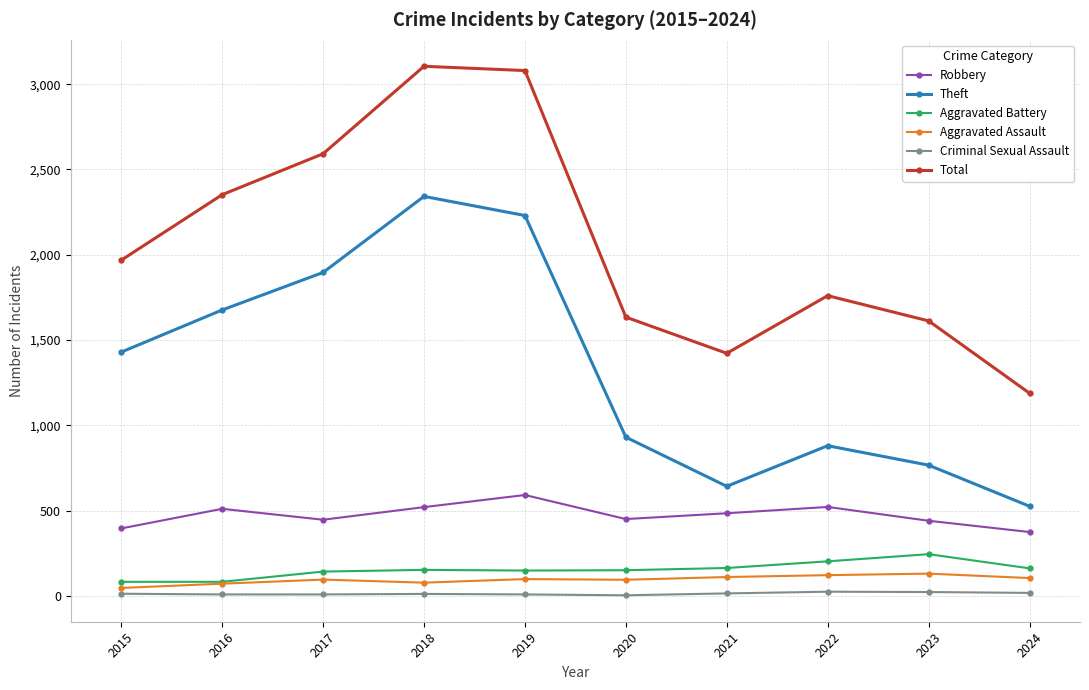

At which category does Total reach its first local valley?

2021